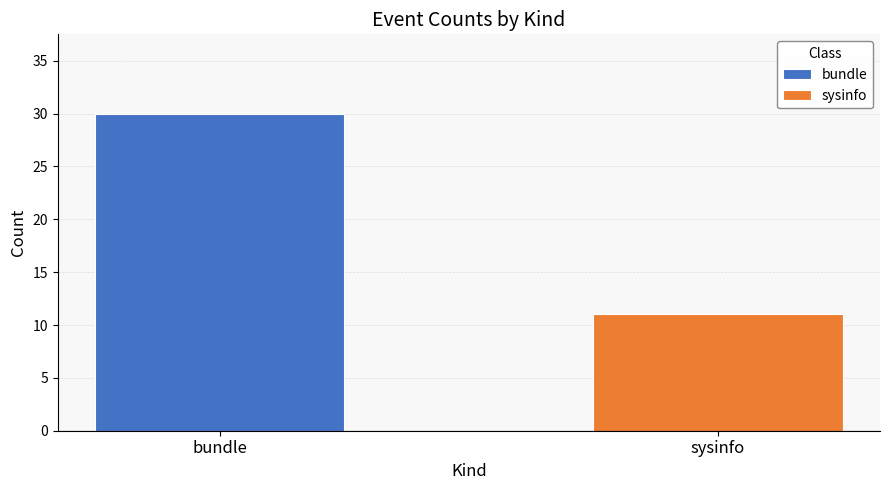

Which series has the widest spread of values?

bundle